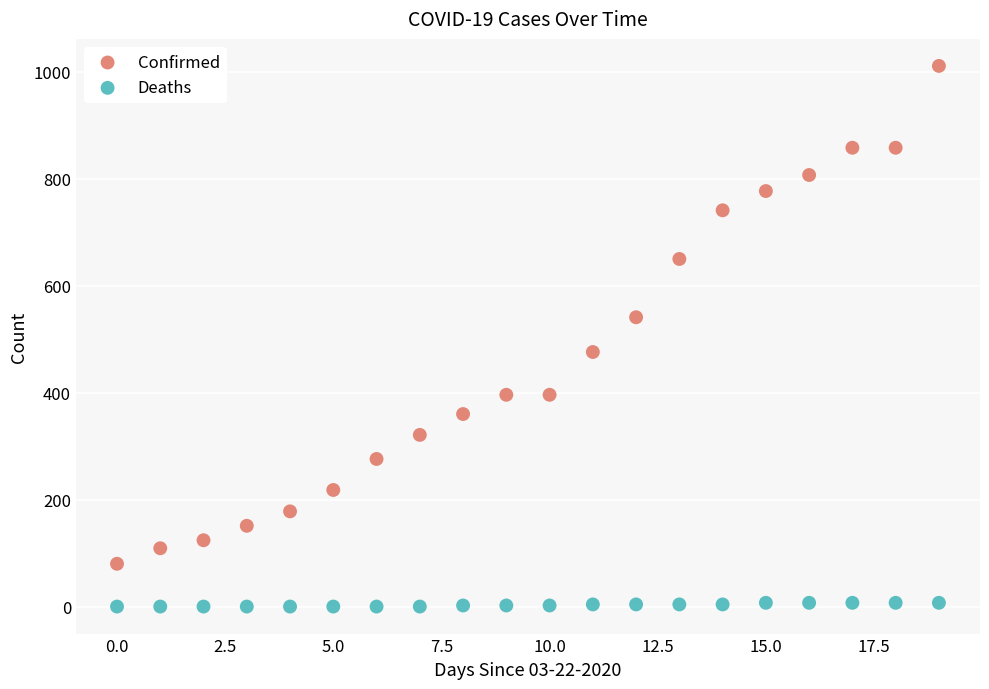

Which series contains the lowest Y value?

Deaths